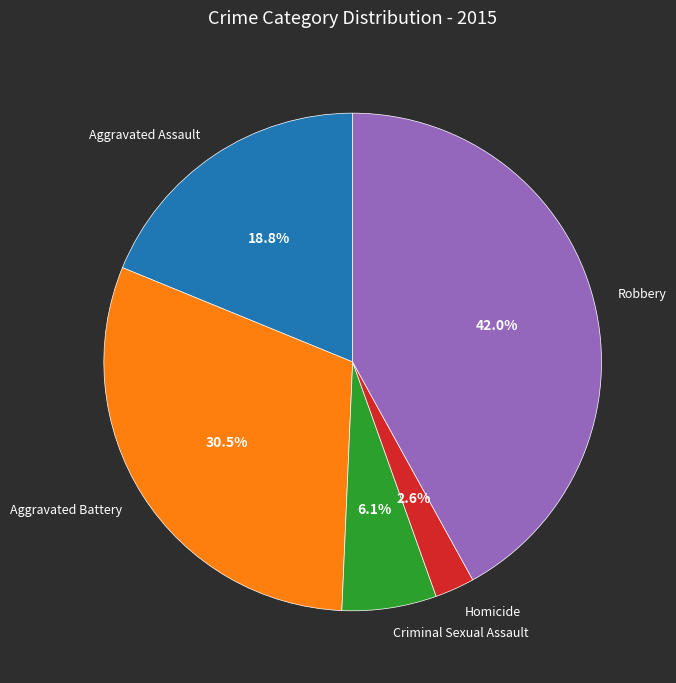

To the nearest percent, what is the difference between the largest and smallest slice percentages?

39%